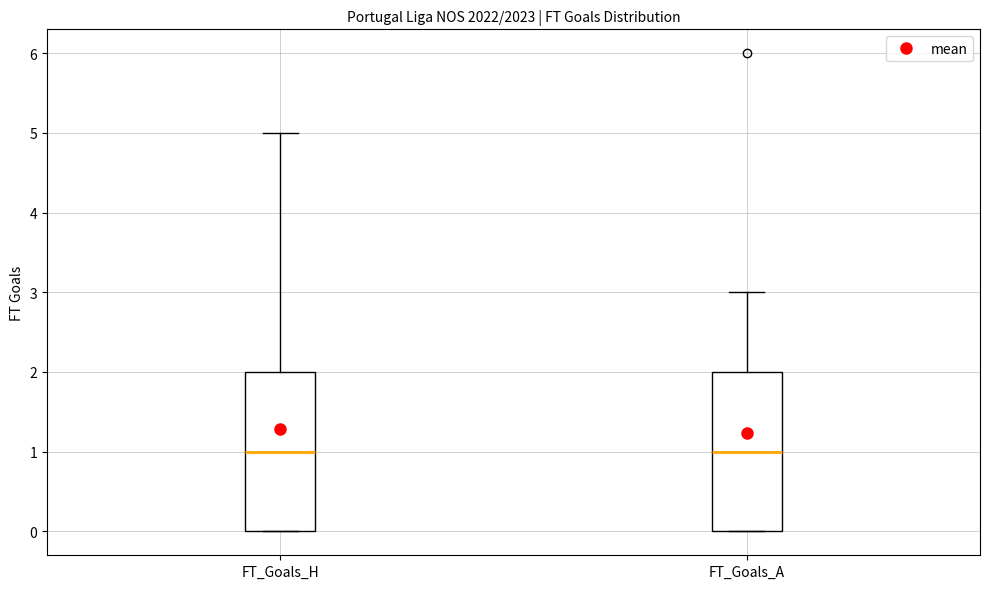

Reading left to right, transcribe this box plot: for each box, give where its median line is, the range the box spans, and where its two whiskers end, as read against the y-axis. The values are not printed on the chart, so give them approximately, as read against the axis.

FT_Goals_H: median 1, box 0 to 2, whiskers 0 to 5
FT_Goals_A: median 1, box 0 to 2, whiskers 0 to 3